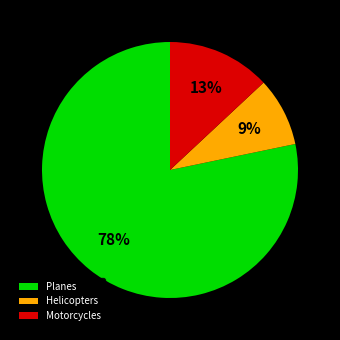

To the nearest percent, what portion does Motorcycles represent?

13%